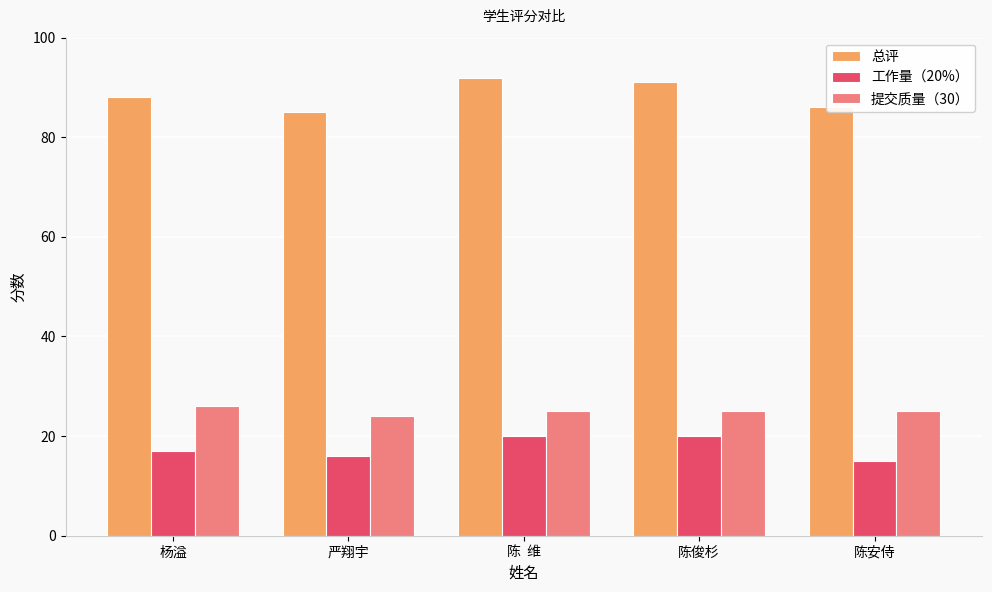

At 陈  维, list the series in order from largest to smallest.

总评, 提交质量（30）, 工作量（20%）